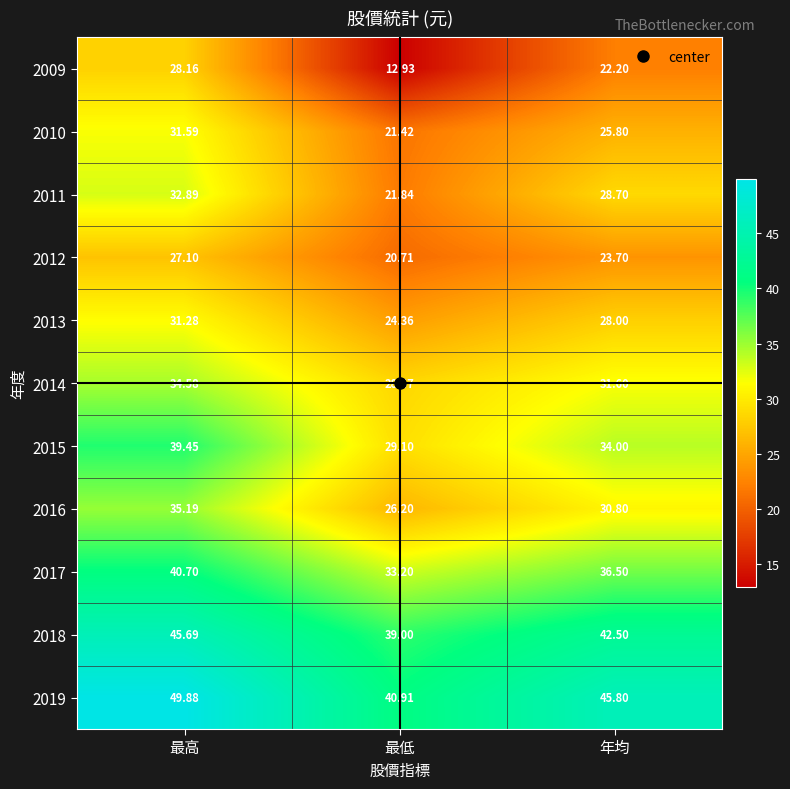

Where is 2011 nearest to the value 27?

年均